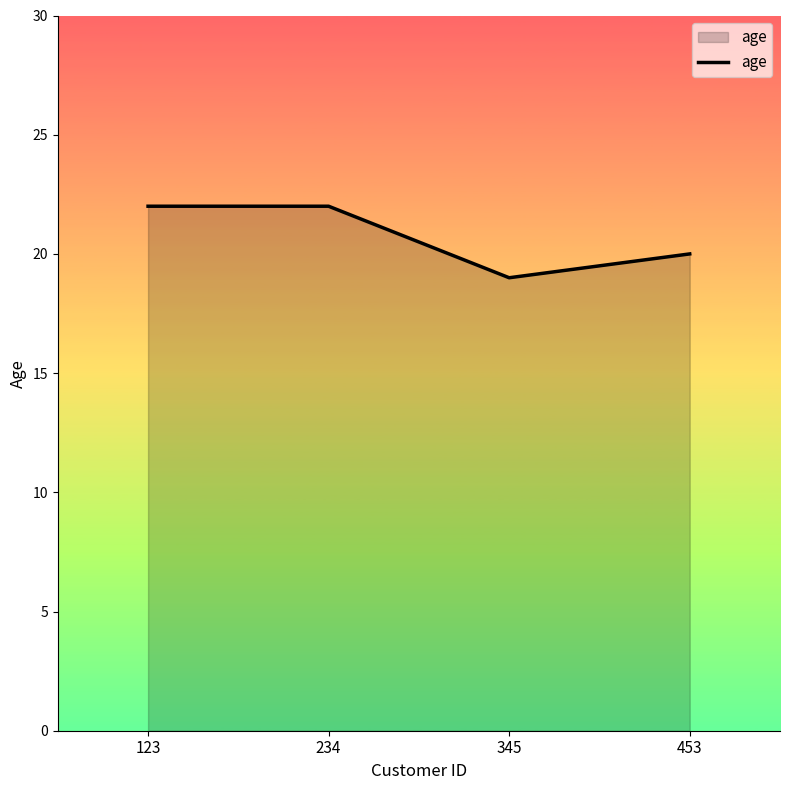

What is the difference between the second highest and second lowest values?

2